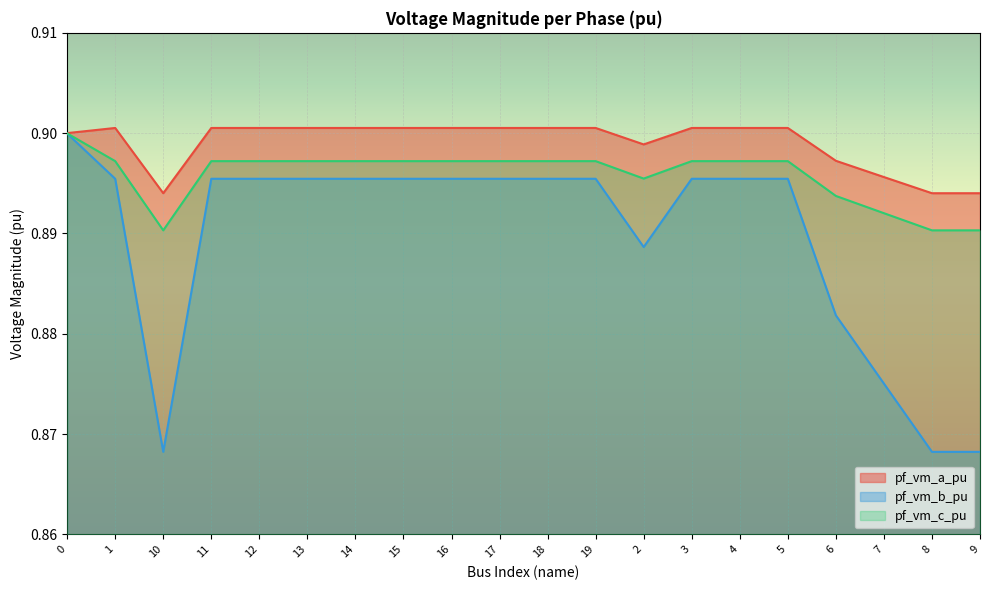

What position from the right is 19?

9